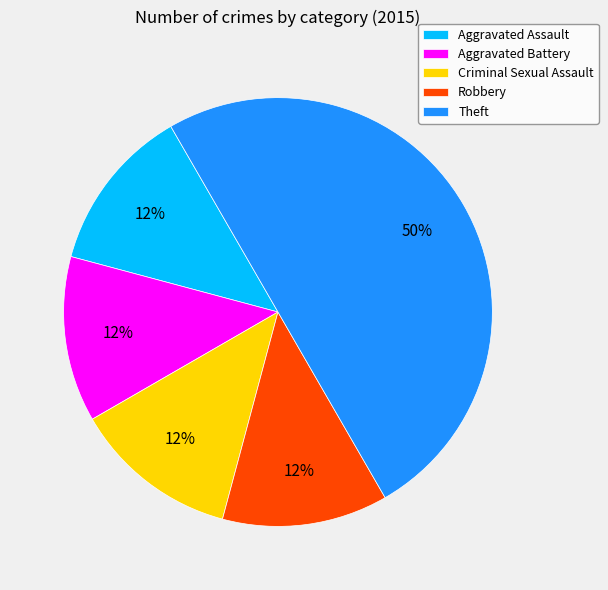

How many segments does this pie chart have?

5